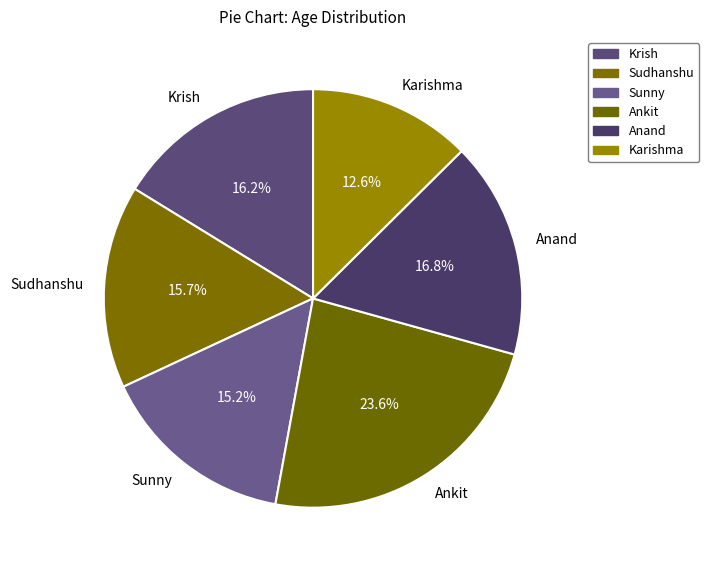

The Karishma slice represents 1% of the pie. True or false?

False